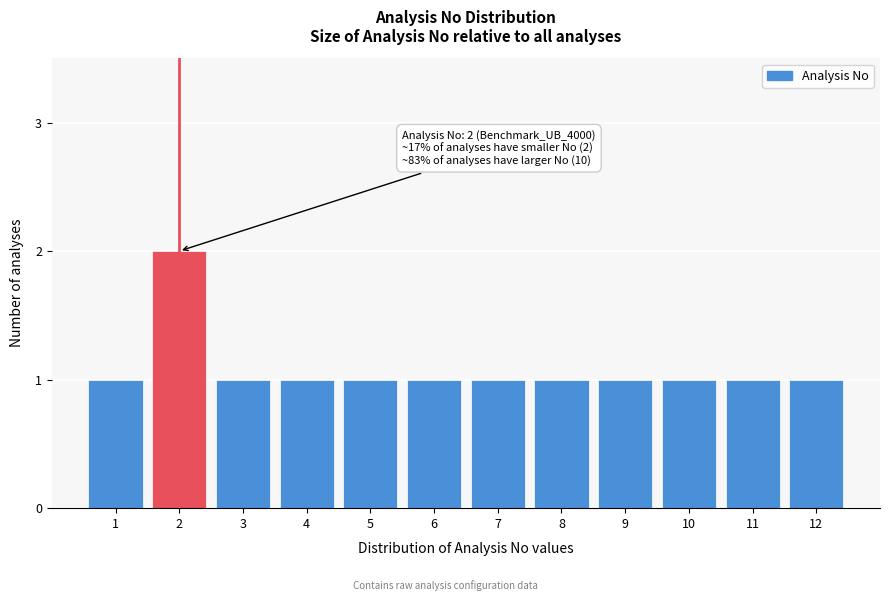

Reading left to right, extract all data points from this chart.

1=1	2=2	3=1	4=1	5=1	6=1	7=1	8=1	9=1	10=1	11=1	12=1